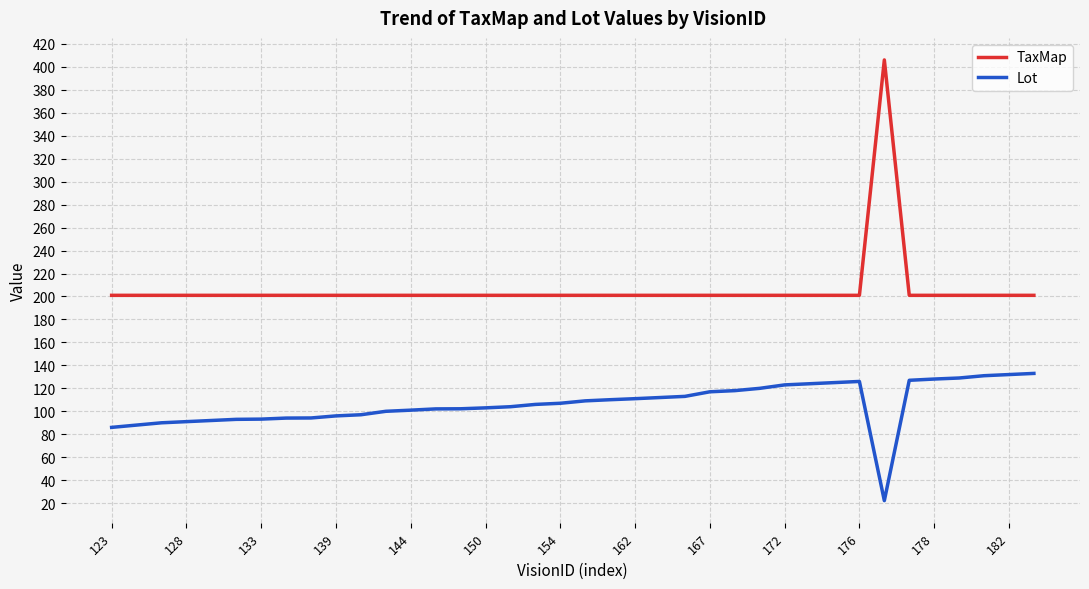

Rank the series by their average value, from highest to lowest.

TaxMap, Lot